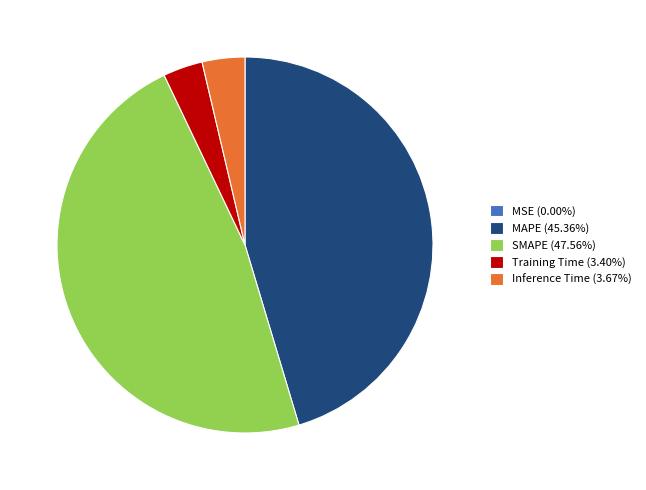

Combined, do Training Time (3.40%) and Inference Time (3.67%) account for over 50%?

No